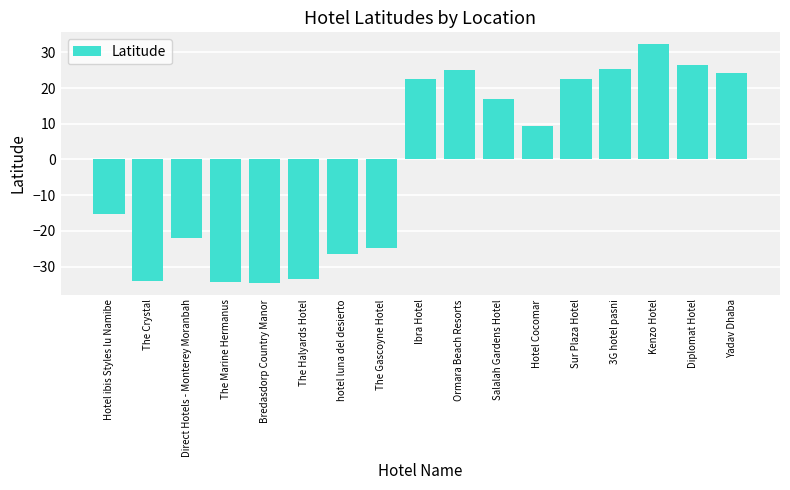

The chart shows a value of -34.4 at The Marine Hermanus. True or false?

True